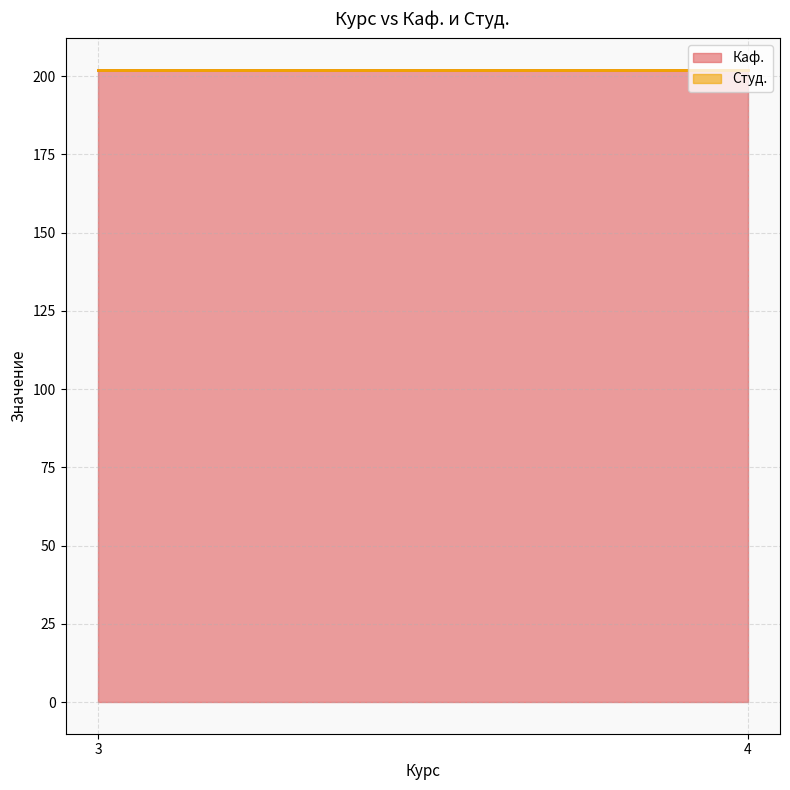

List the series in order of their peak value, lowest first.

Студ., Каф.